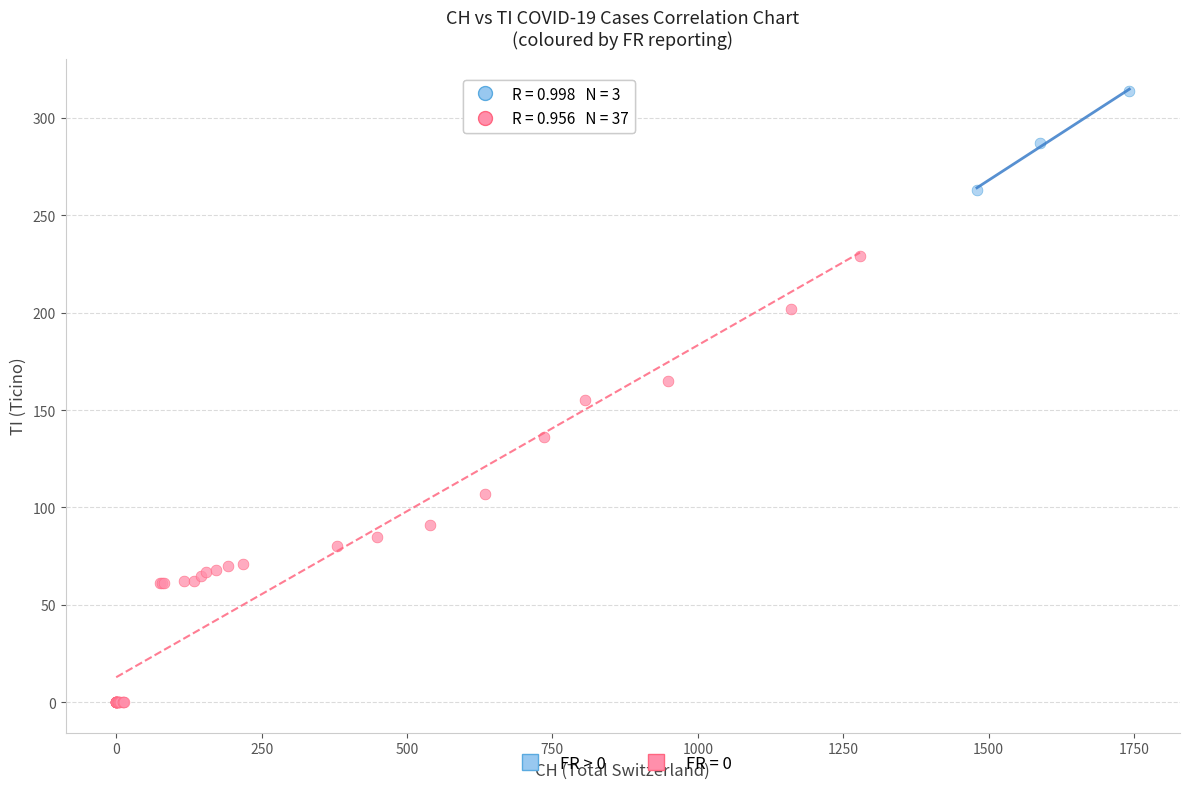

Which series reaches the maximum Y coordinate?

FR > 0